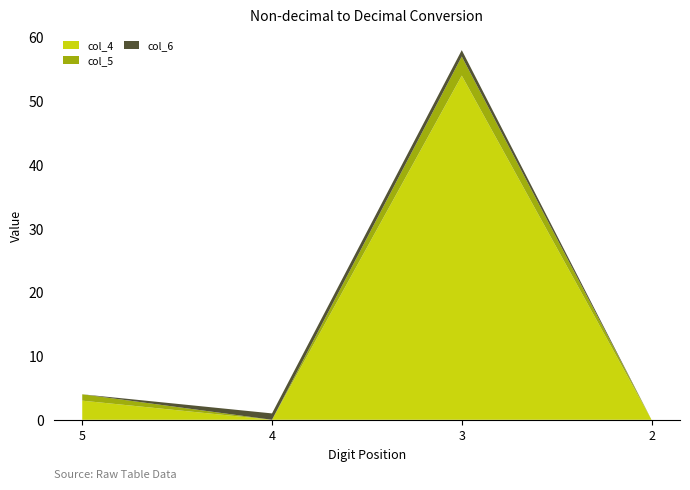

Reading left to right, transcribe all the data shown in this chart.

col_4: 3	0	54	0
col_5: 1	0	3	0
col_6: 0	1	1	0